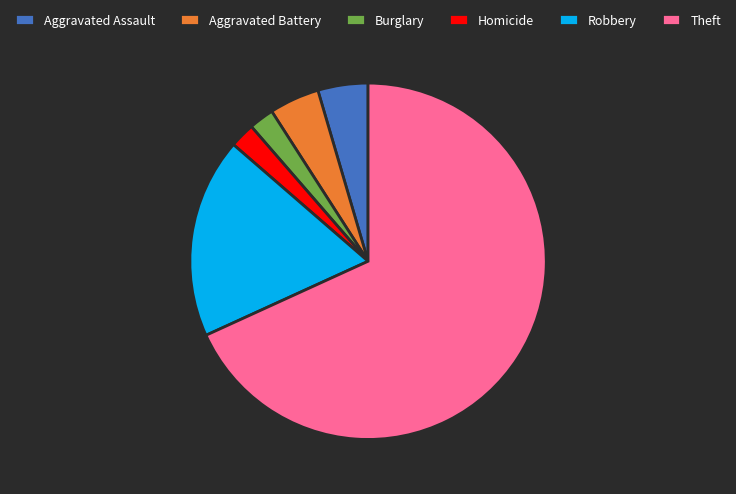

True or false: Robbery accounts for 18% of the total.

True